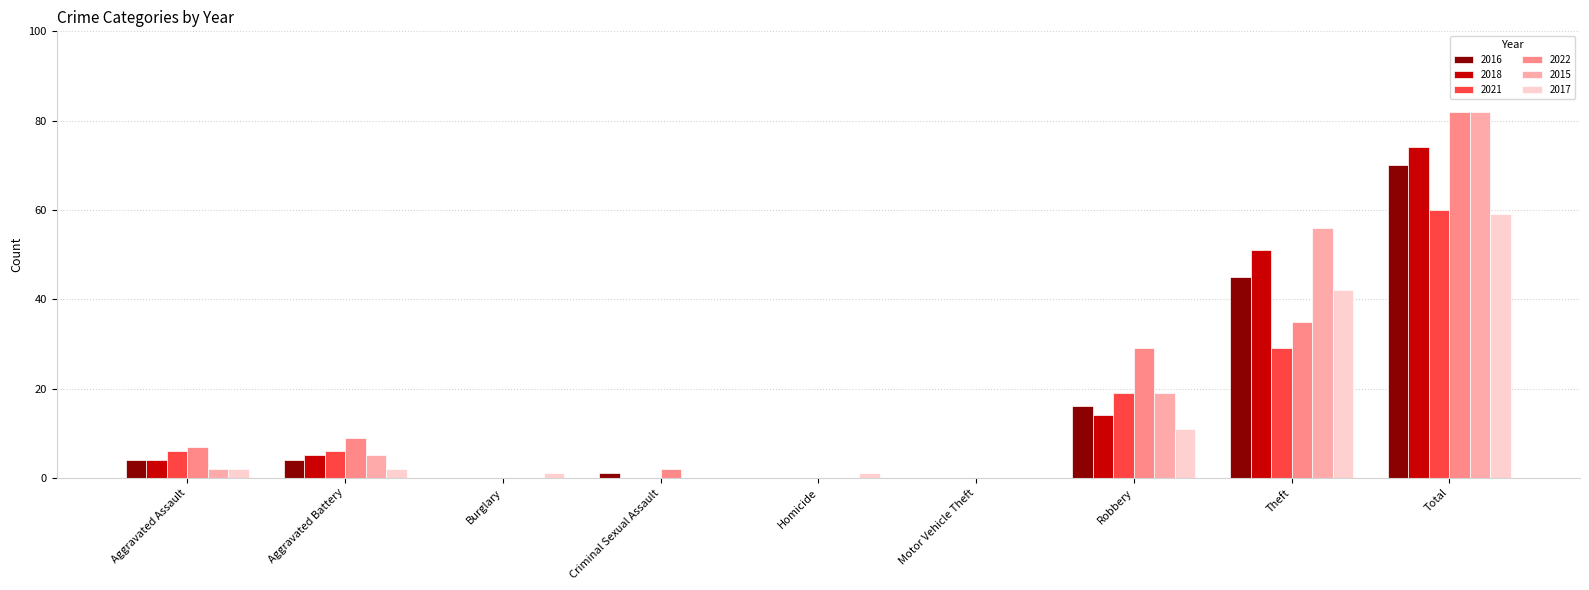

What is the maximum value for 2015?

82